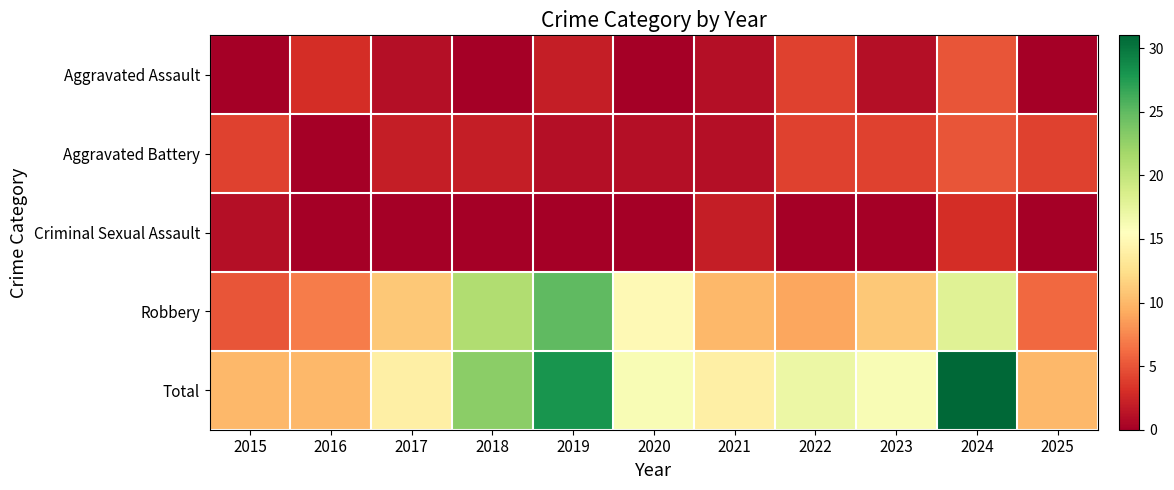

Which has a higher value, 2019 or 2024?

2024